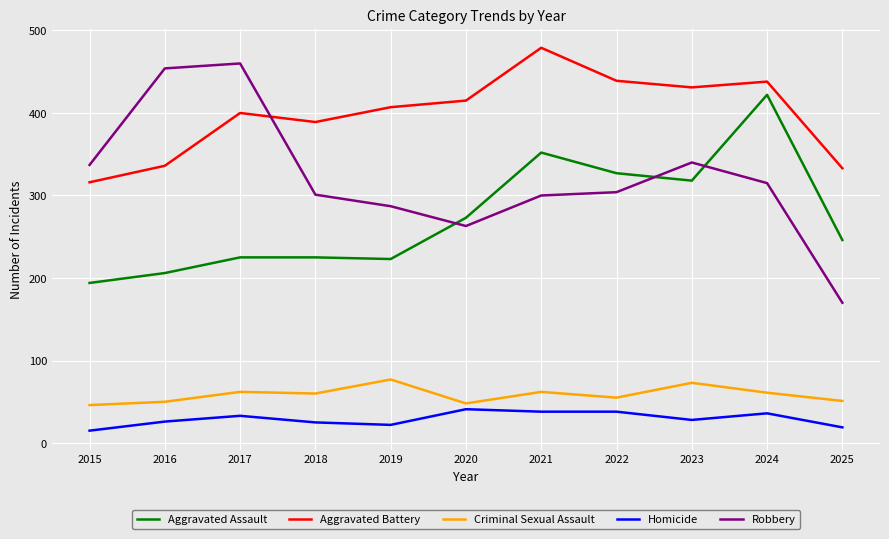

In Criminal Sexual Assault, how many points are higher than both neighbors (excluding endpoints)?

4